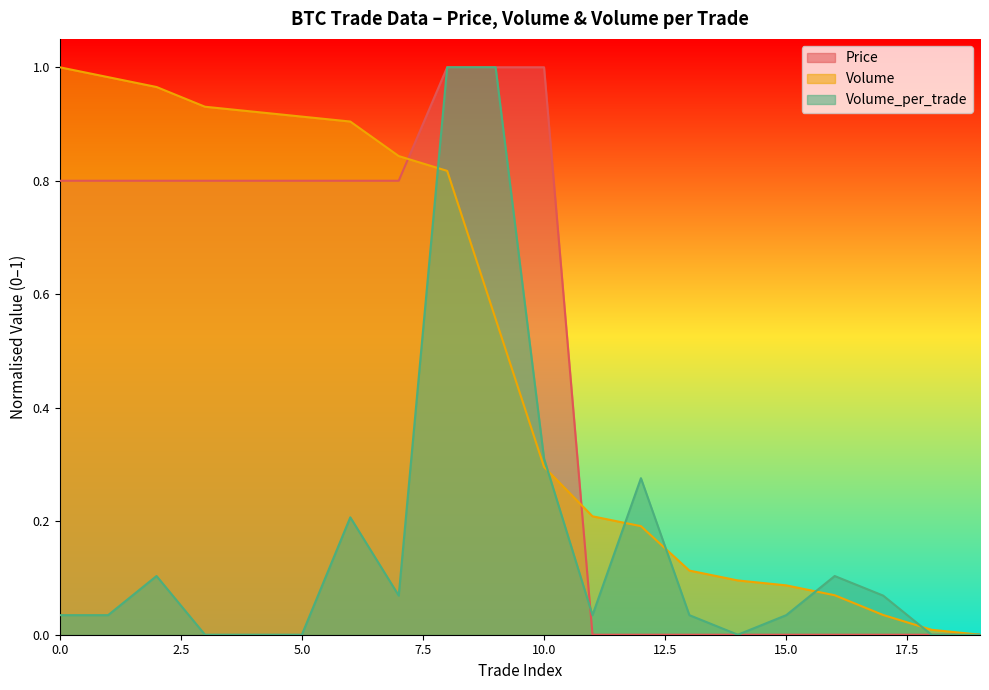

Which series has the largest range (max minus min)?

Volume